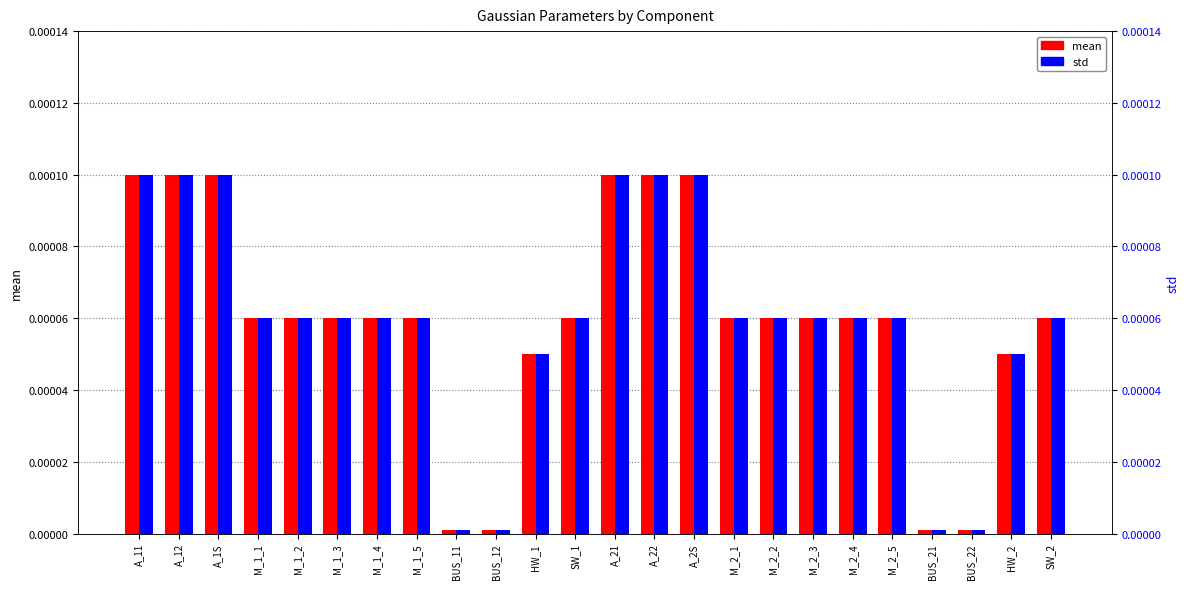

Between SW_1 and BUS_22, which is larger?

SW_1